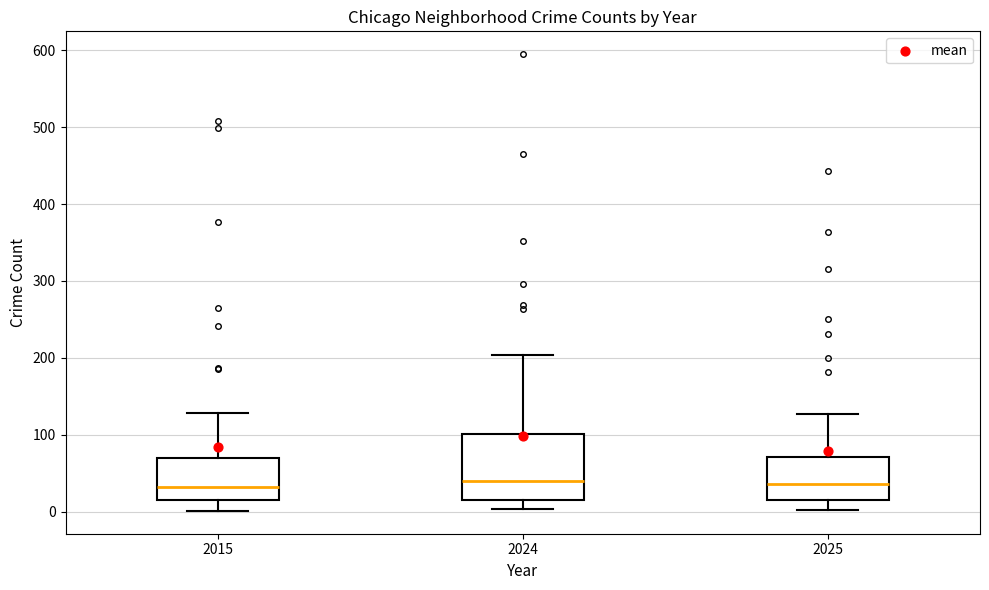

Where does the upper whisker of the box at x = 2015 end on the y-axis? The values are not printed on the chart, so give them approximately, as read against the axis.

130